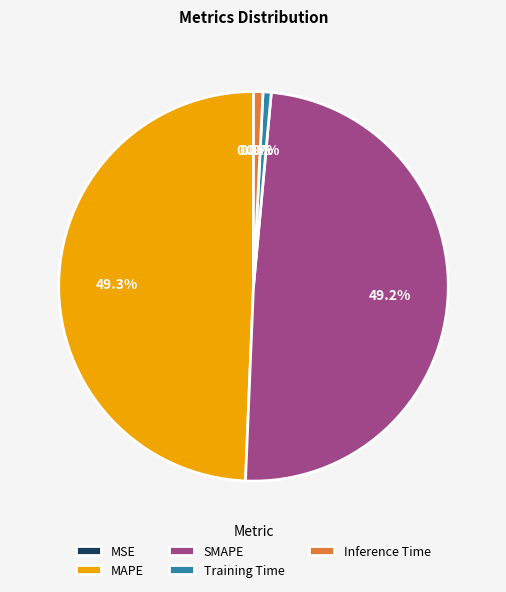

Is Inference Time the majority of the pie?

No